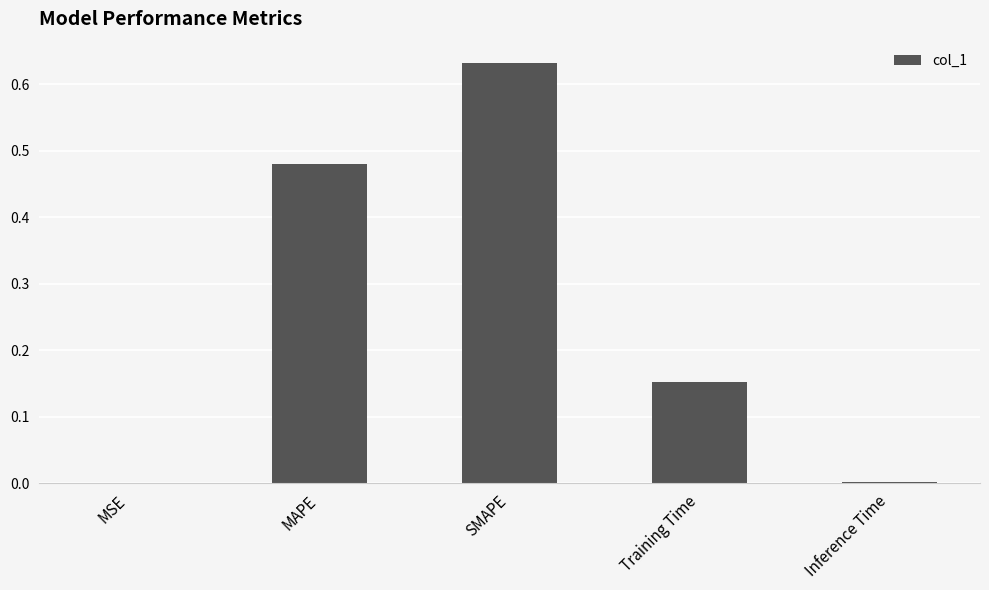

The value at SMAPE is 0.9. True or false?

False